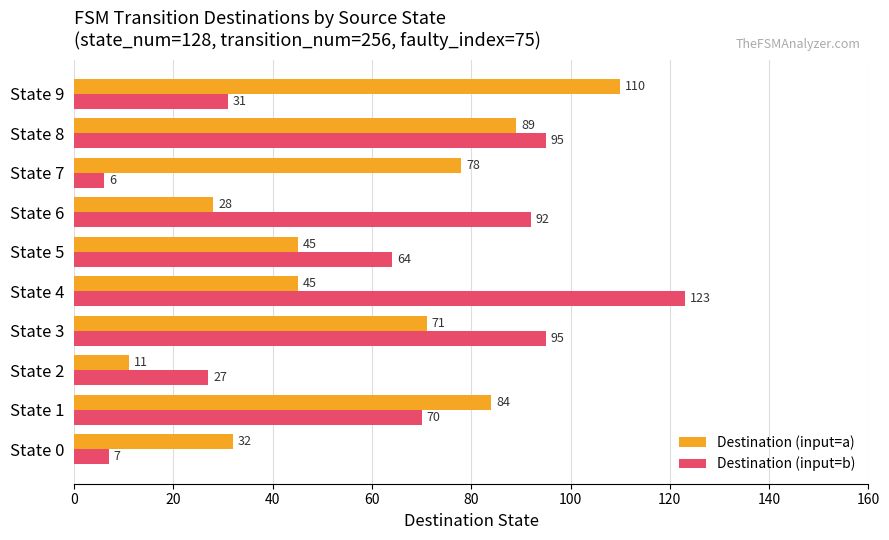

What is the average value of the Destination (input=b) series?

61